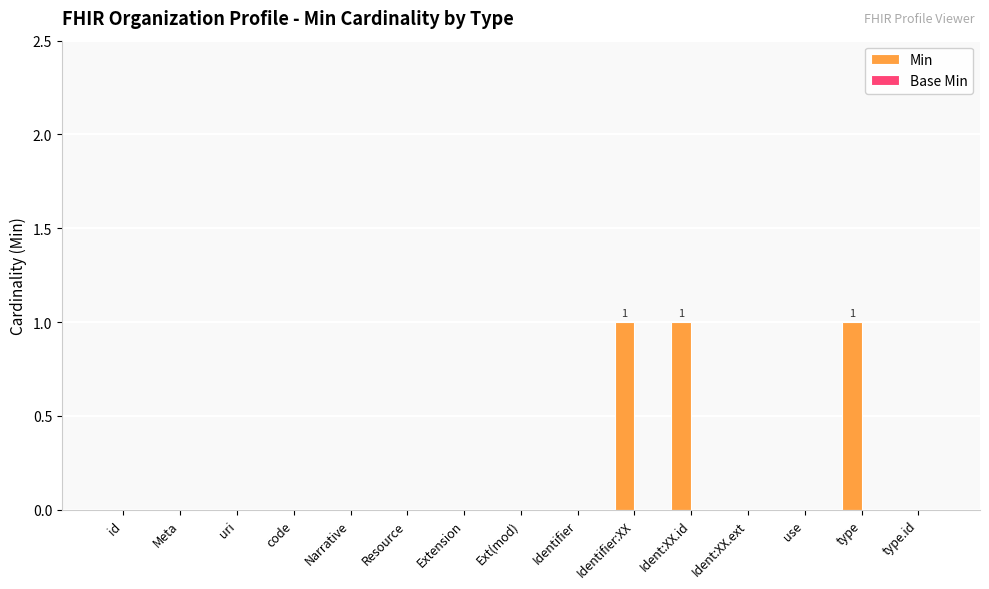

Between Resource and Identifier:XX, which is larger?

Identifier:XX